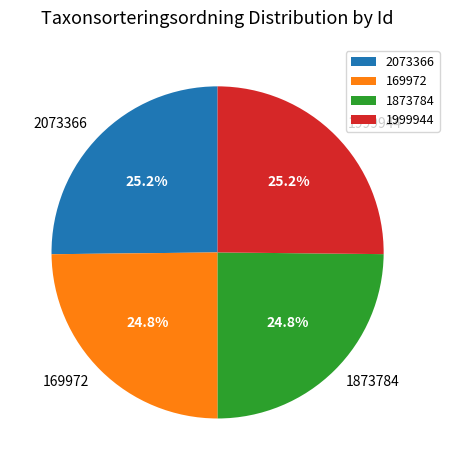

What percentage is the 169972 slice, to the nearest percent?

25%